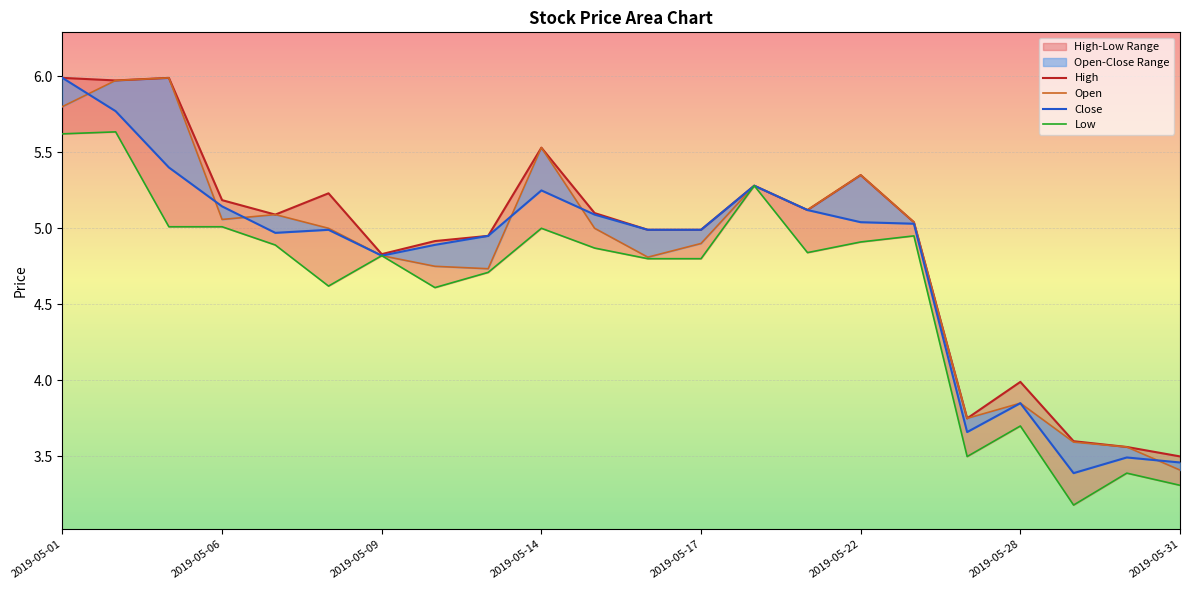

In High, how many points are higher than both neighbors (excluding endpoints)?

6